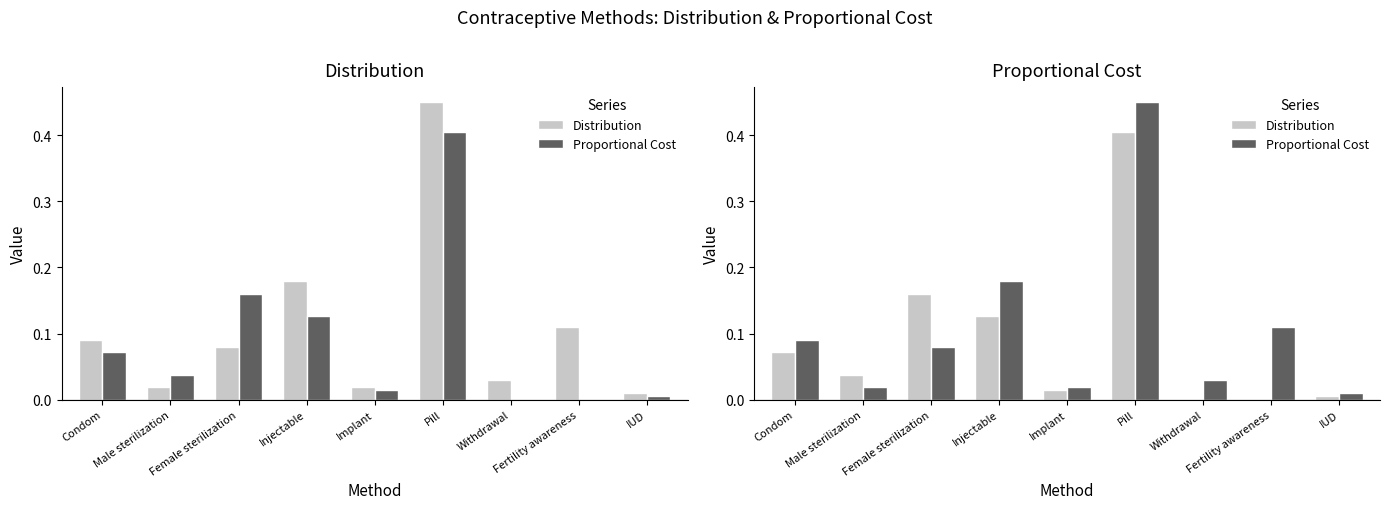

List the series in order of their overall mean, highest first.

Proportional Cost, Distribution